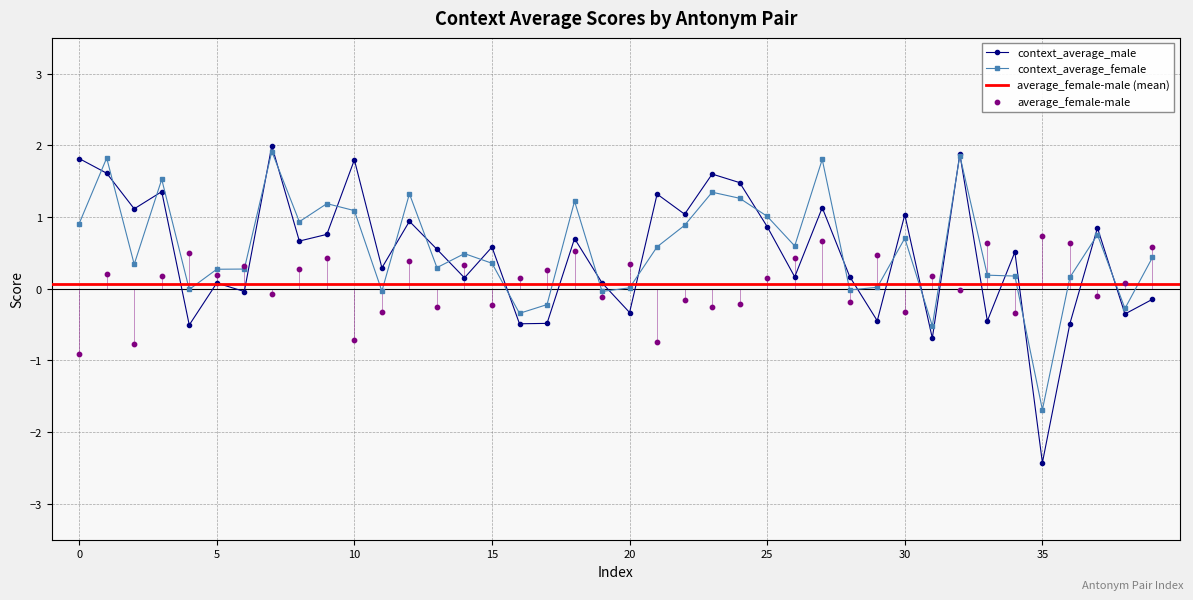

Is it true that context_average_female equals -1.0 at 35?

False